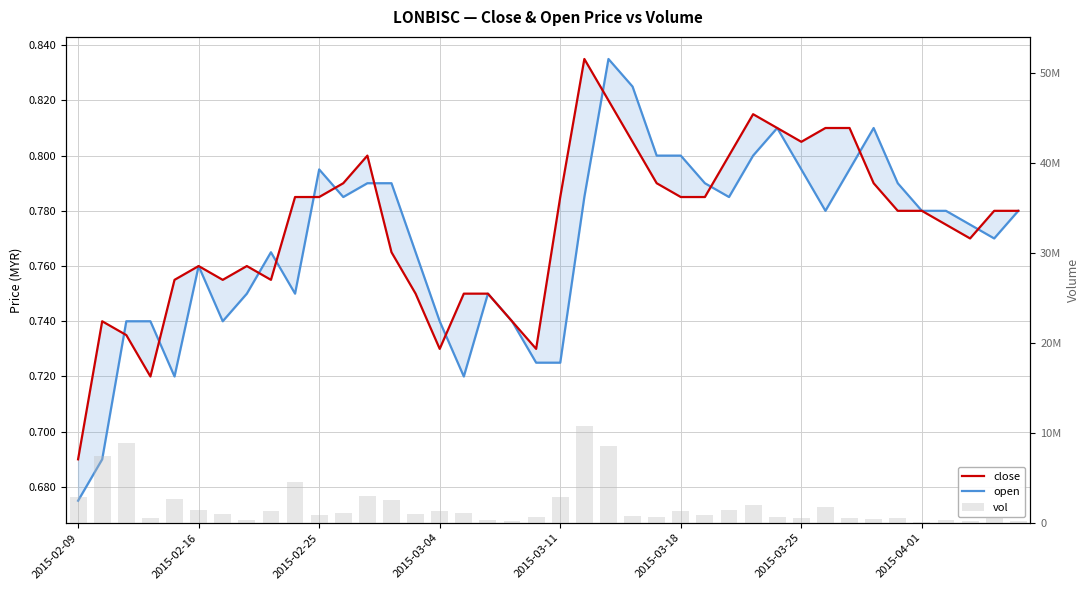

At which category is the sum across all series the highest?

21